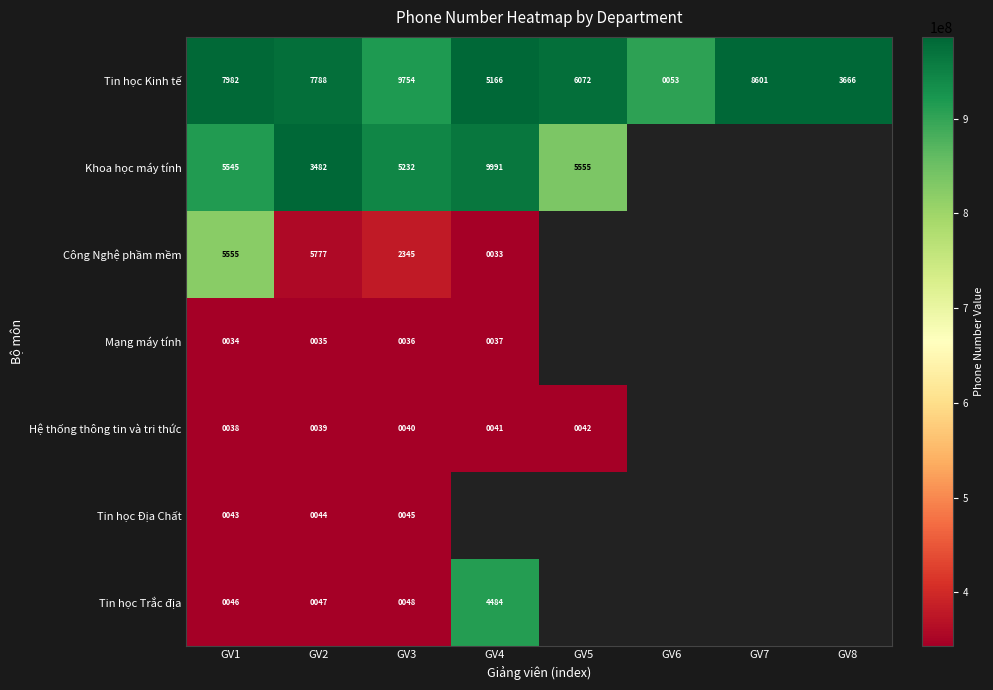

The Tin học Kinh tế series shows 1300681547.9 at GV6. True or false?

False